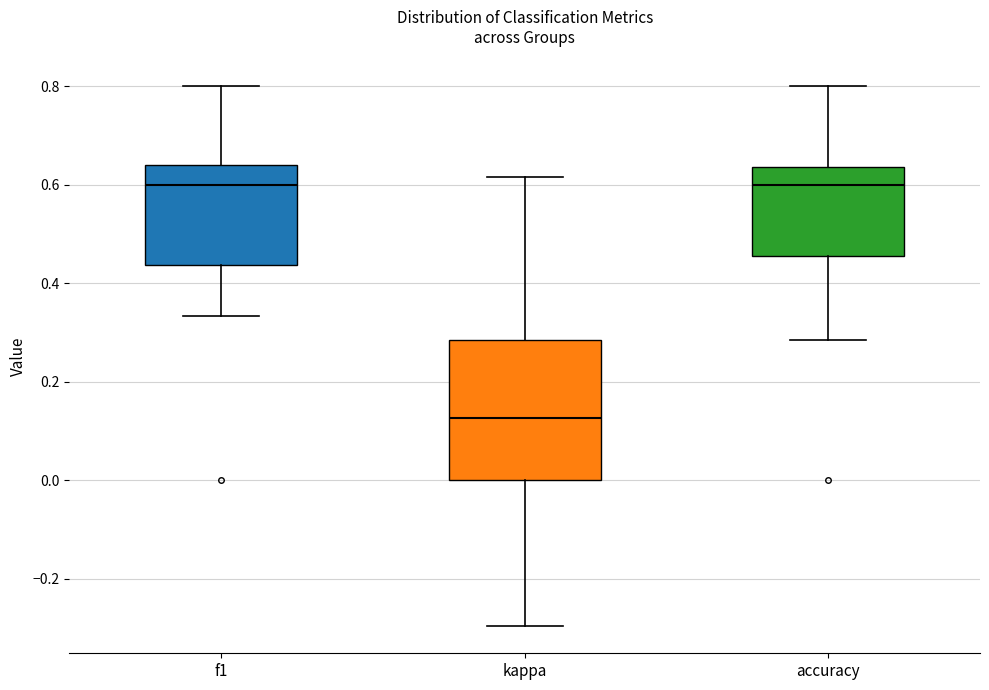

Reading left to right, transcribe this box plot: for each box, give where its median line is, the range the box spans, and where its two whiskers end, as read against the y-axis. The values are not printed on the chart, so give them approximately, as read against the axis.

f1: median 0.60, box 0.44 to 0.64, whiskers 0.34 to 0.80
kappa: median 0.12, box 0.00 to 0.28, whiskers -0.30 to 0.62
accuracy: median 0.60, box 0.46 to 0.64, whiskers 0.28 to 0.80